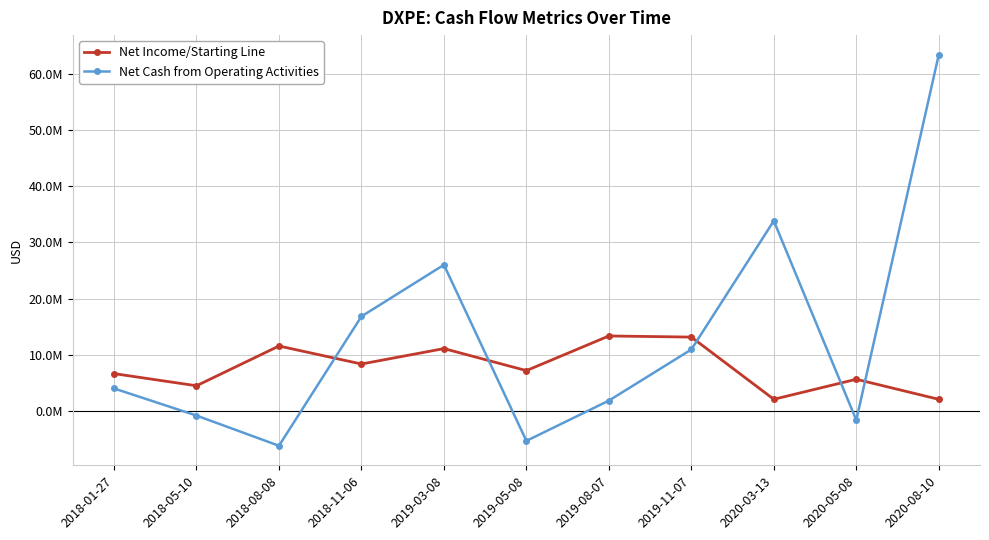

Which series has the largest total across all categories?

Net Cash from Operating Activities